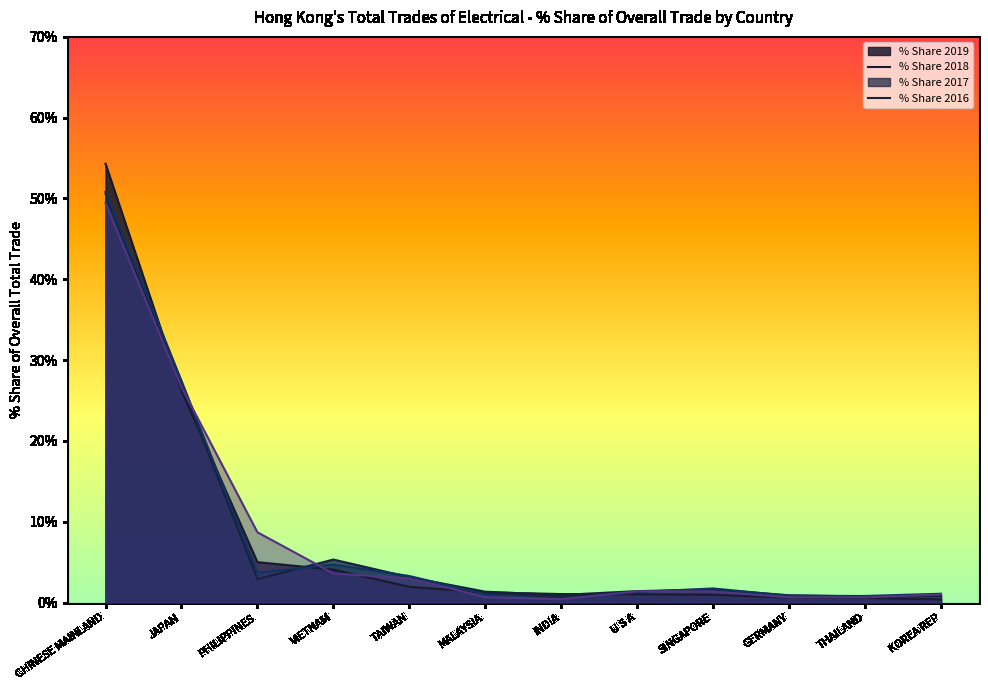

How many lines are shown in the chart?

4